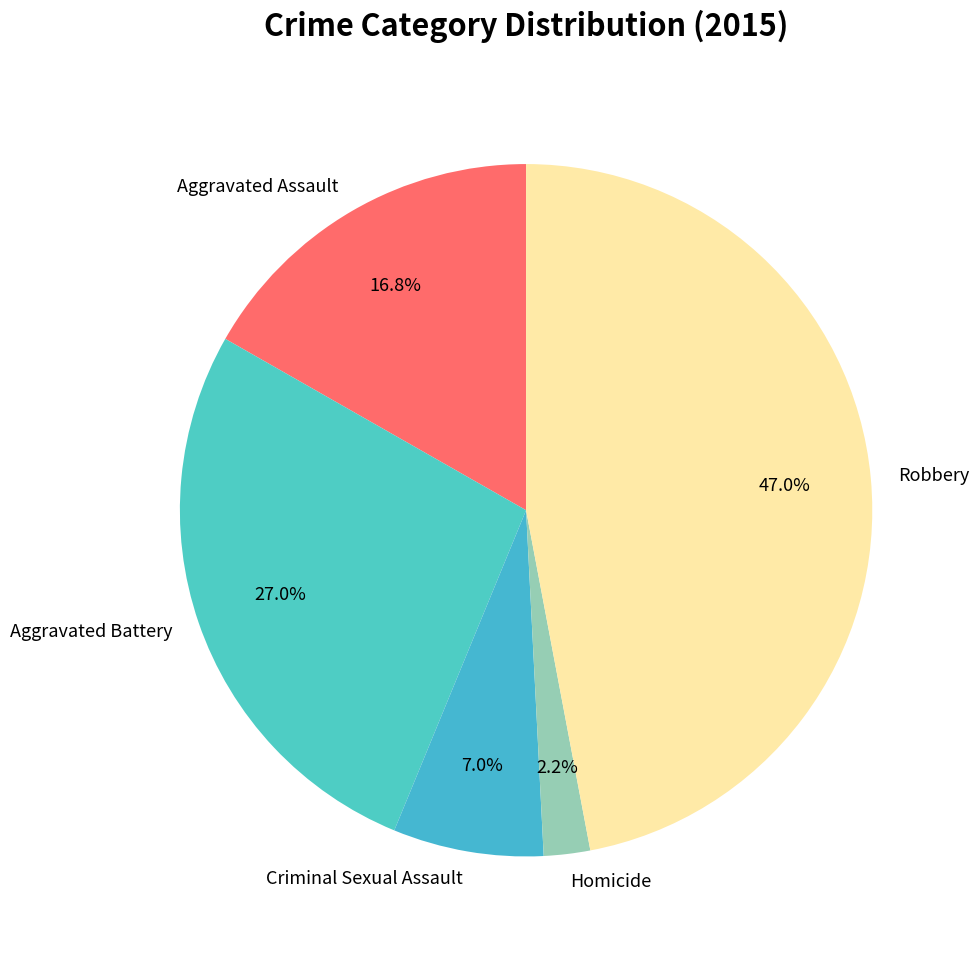

True or false: Criminal Sexual Assault accounts for 7% of the total.

True